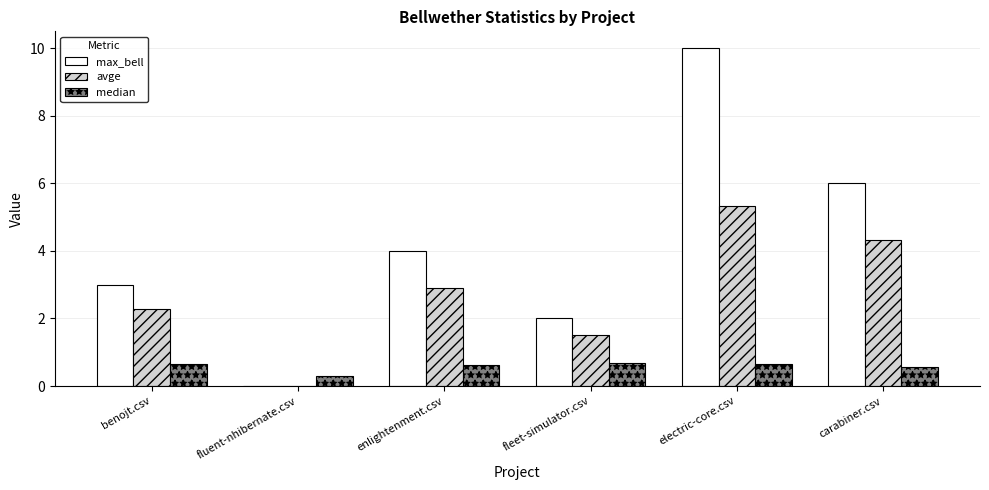

Which series has the largest range (max minus min)?

max_bell